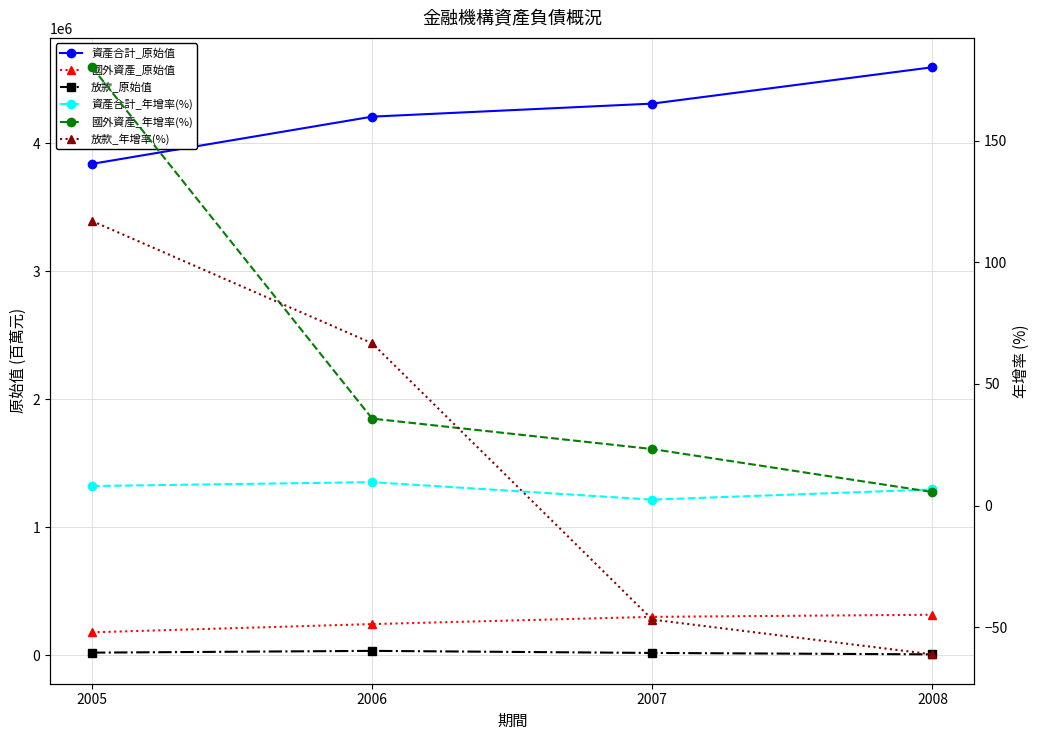

How many values in the 資產合計_原始值 series exceed 4309984?

1